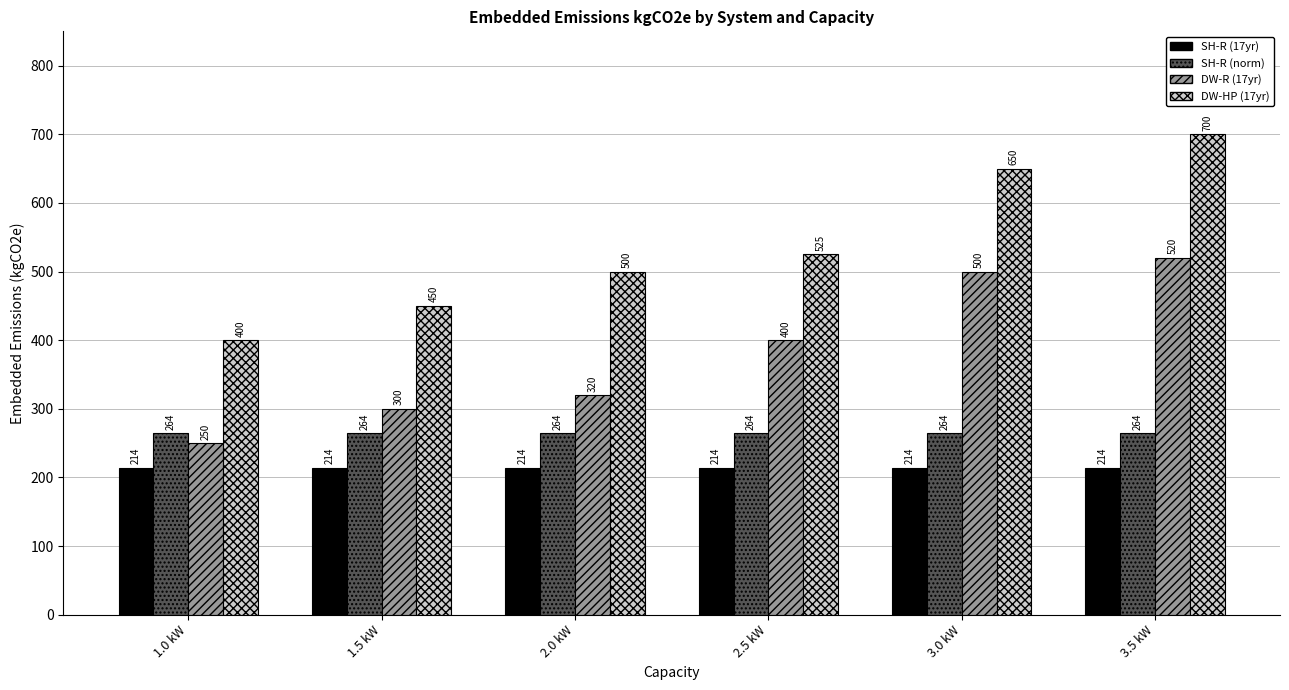

What is the sum of the SH-R (17yr) values at 3.5 kW and 1.5 kW?

428.0